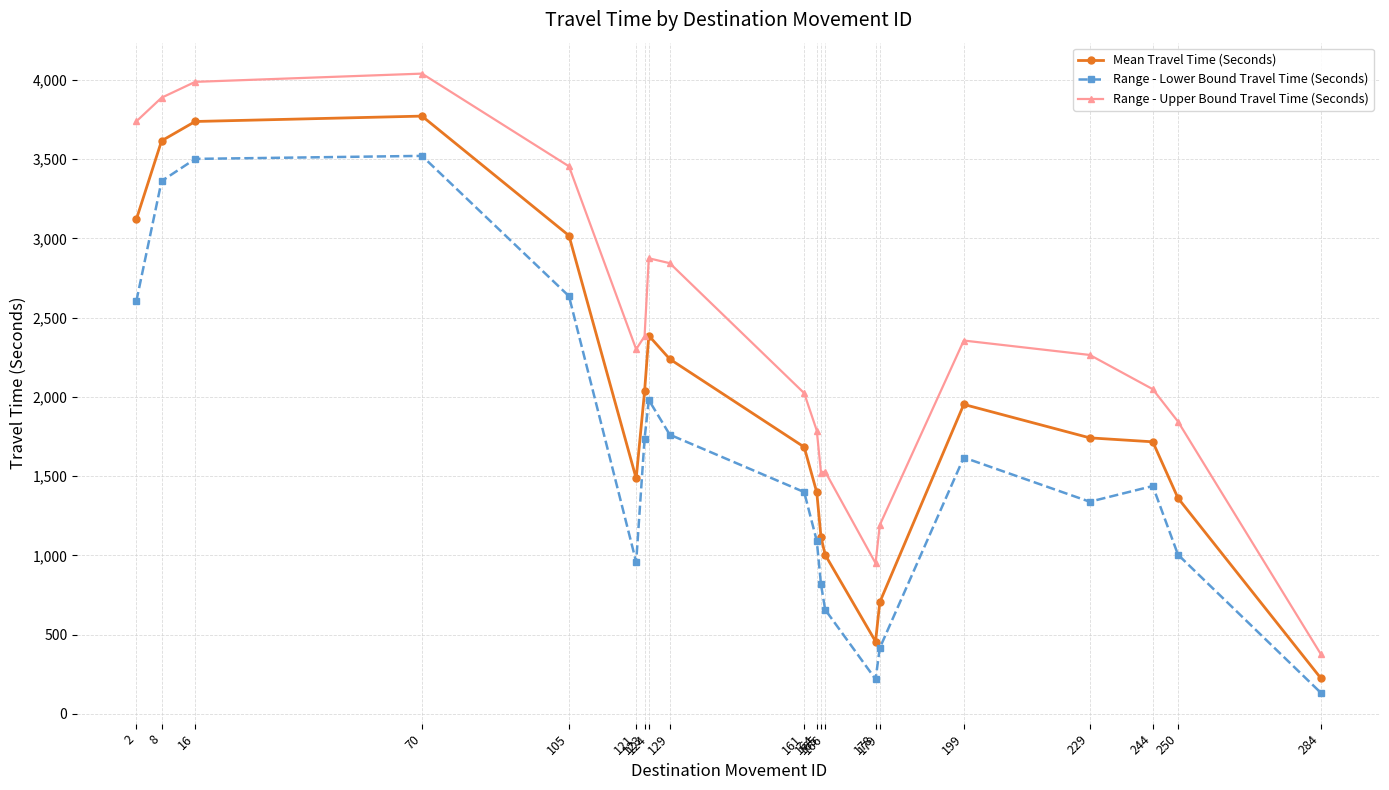

True or false: Range - Lower Bound Travel Time (Seconds) has a value of 784 at 244.

False